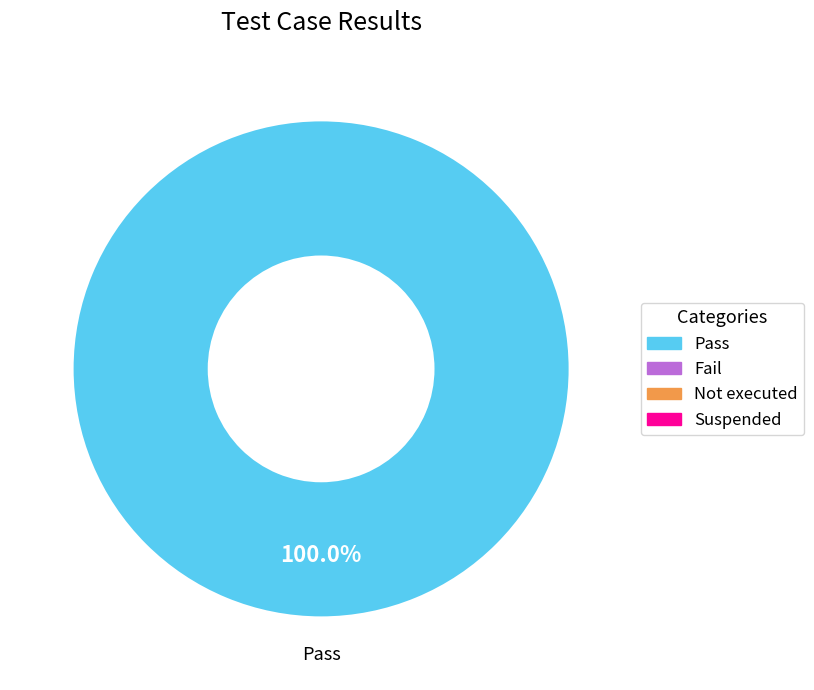

Is there any slice that represents more than half of the pie?

Yes